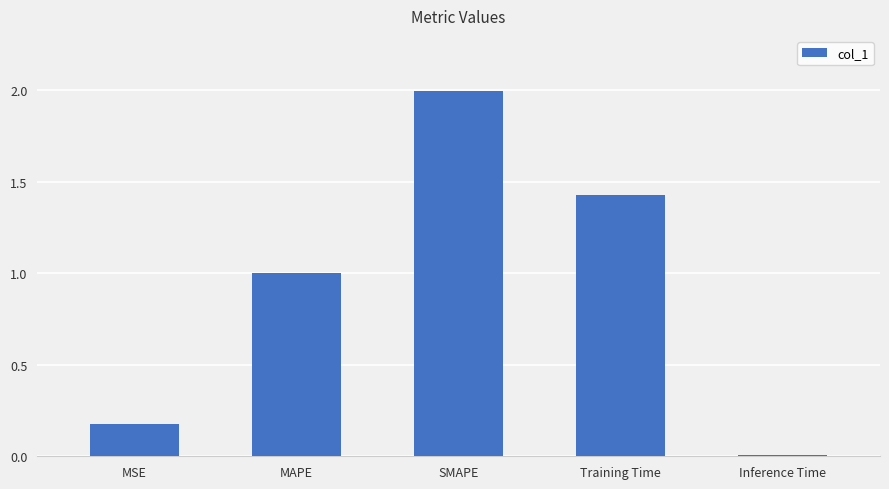

At which category does the chart reach its peak across all series?

SMAPE